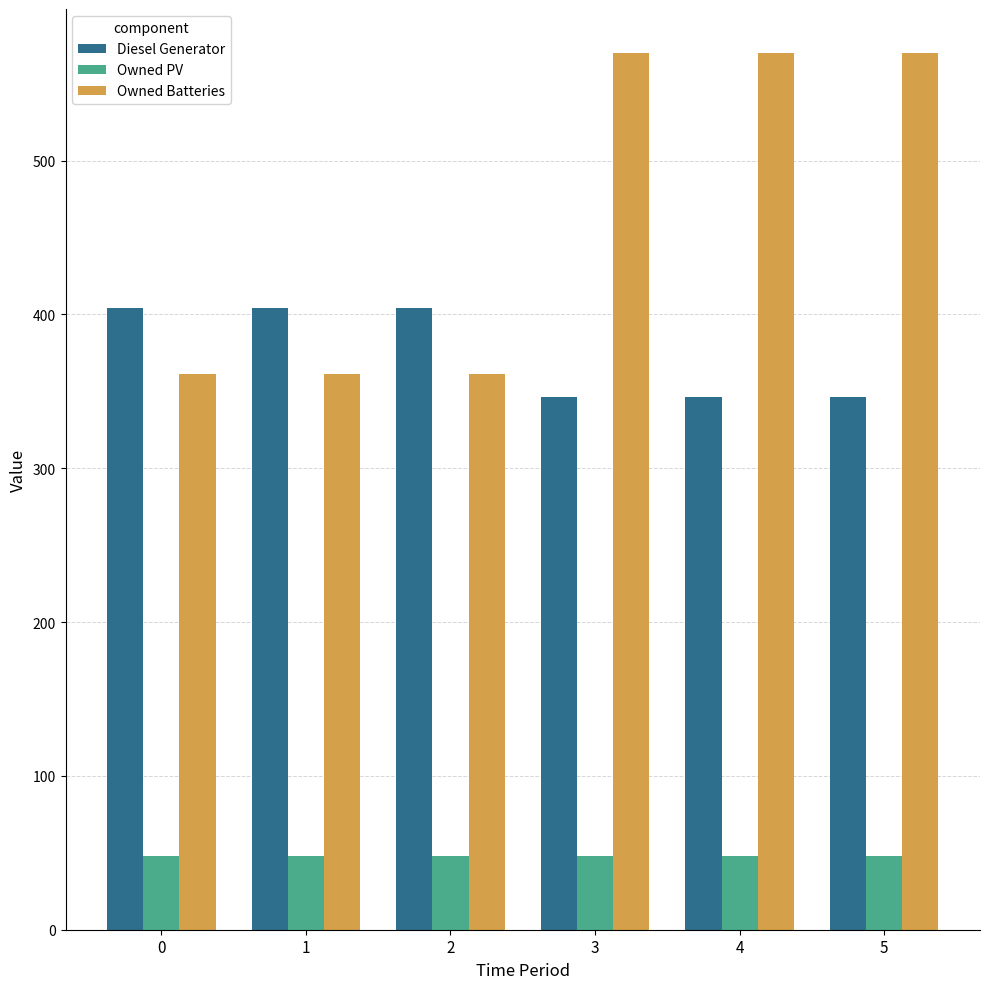

List the series in order of their peak value, lowest first.

Owned PV, Diesel Generator, Owned Batteries